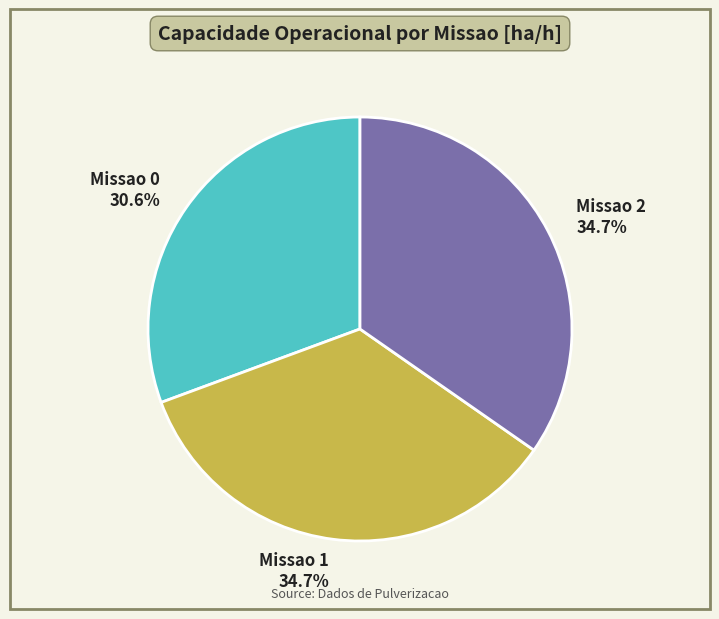

Which category has the smallest portion of the pie?

Missao 0